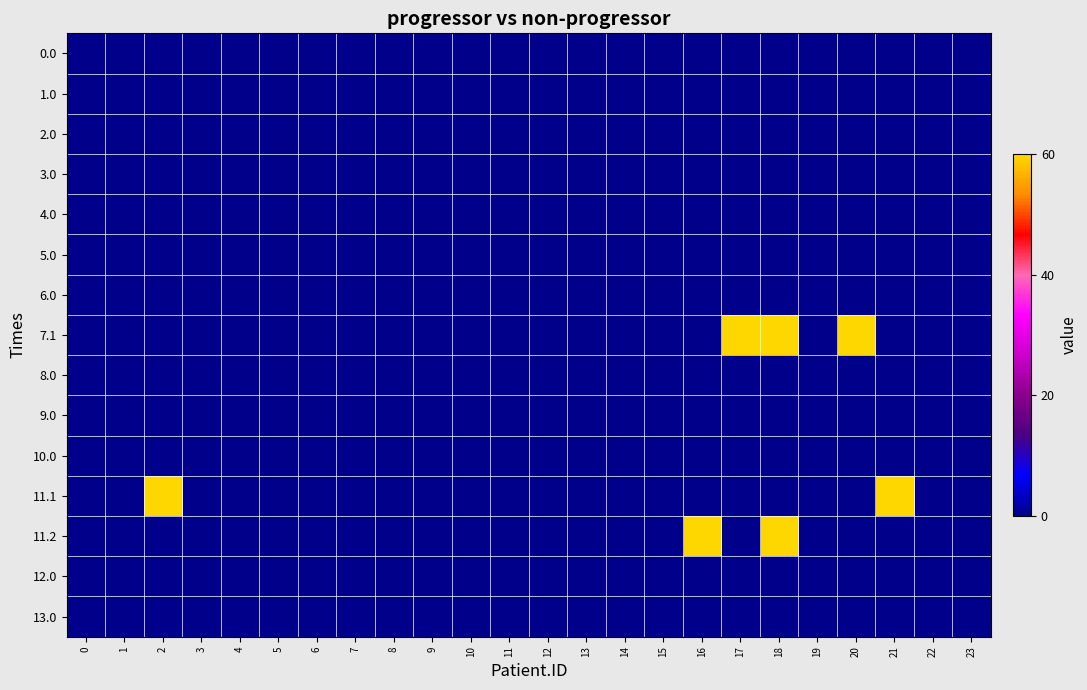

Reading left to right, list all the values displayed in this chart.

0.0: 0=0	1=0	2=0	3=0	4=0	5=0	6=0	7=0	8=0	9=0	10=0	11=0	12=0	13=0	14=0	15=0	16=0	17=0	18=0	19=0	20=0	21=0	22=0	23=0
1.0: 0=0	1=0	2=0	3=0	4=0	5=0	6=0	7=0	8=0	9=0	10=0	11=0	12=0	13=0	14=0	15=0	16=0	17=0	18=0	19=0	20=0	21=0	22=0	23=0
2.0: 0=0	1=0	2=0	3=0	4=0	5=0	6=0	7=0	8=0	9=0	10=0	11=0	12=0	13=0	14=0	15=0	16=0	17=0	18=0	19=0	20=0	21=0	22=0	23=0
3.0: 0=0	1=0	2=0	3=0	4=0	5=0	6=0	7=0	8=0	9=0	10=0	11=0	12=0	13=0	14=0	15=0	16=0	17=0	18=0	19=0	20=0	21=0	22=0	23=0
4.0: 0=0	1=0	2=0	3=0	4=0	5=0	6=0	7=0	8=0	9=0	10=0	11=0	12=0	13=0	14=0	15=0	16=0	17=0	18=0	19=0	20=0	21=0	22=0	23=0
5.0: 0=0	1=0	2=0	3=0	4=0	5=0	6=0	7=0	8=0	9=0	10=0	11=0	12=0	13=0	14=0	15=0	16=0	17=0	18=0	19=0	20=0	21=0	22=0	23=0
6.0: 0=0	1=0	2=0	3=0	4=0	5=0	6=0	7=0	8=0	9=0	10=0	11=0	12=0	13=0	14=0	15=0	16=0	17=0	18=0	19=0	20=0	21=0	22=0	23=0
7.1: 0=0	1=0	2=0	3=0	4=0	5=0	6=0	7=0	8=0	9=0	10=0	11=0	12=0	13=0	14=0	15=0	16=0	17=60	18=60	19=0	20=60	21=0	22=0	23=0
8.0: 0=0	1=0	2=0	3=0	4=0	5=0	6=0	7=0	8=0	9=0	10=0	11=0	12=0	13=0	14=0	15=0	16=0	17=0	18=0	19=0	20=0	21=0	22=0	23=0
9.0: 0=0	1=0	2=0	3=0	4=0	5=0	6=0	7=0	8=0	9=0	10=0	11=0	12=0	13=0	14=0	15=0	16=0	17=0	18=0	19=0	20=0	21=0	22=0	23=0
10.0: 0=0	1=0	2=0	3=0	4=0	5=0	6=0	7=0	8=0	9=0	10=0	11=0	12=0	13=0	14=0	15=0	16=0	17=0	18=0	19=0	20=0	21=0	22=0	23=0
11.1: 0=0	1=0	2=60	3=0	4=0	5=0	6=0	7=0	8=0	9=0	10=0	11=0	12=0	13=0	14=0	15=0	16=0	17=0	18=0	19=0	20=0	21=60	22=0	23=0
11.2: 0=0	1=0	2=0	3=0	4=0	5=0	6=0	7=0	8=0	9=0	10=0	11=0	12=0	13=0	14=0	15=0	16=60	17=0	18=60	19=0	20=0	21=0	22=0	23=0
12.0: 0=0	1=0	2=0	3=0	4=0	5=0	6=0	7=0	8=0	9=0	10=0	11=0	12=0	13=0	14=0	15=0	16=0	17=0	18=0	19=0	20=0	21=0	22=0	23=0
13.0: 0=0	1=0	2=0	3=0	4=0	5=0	6=0	7=0	8=0	9=0	10=0	11=0	12=0	13=0	14=0	15=0	16=0	17=0	18=0	19=0	20=0	21=0	22=0	23=0